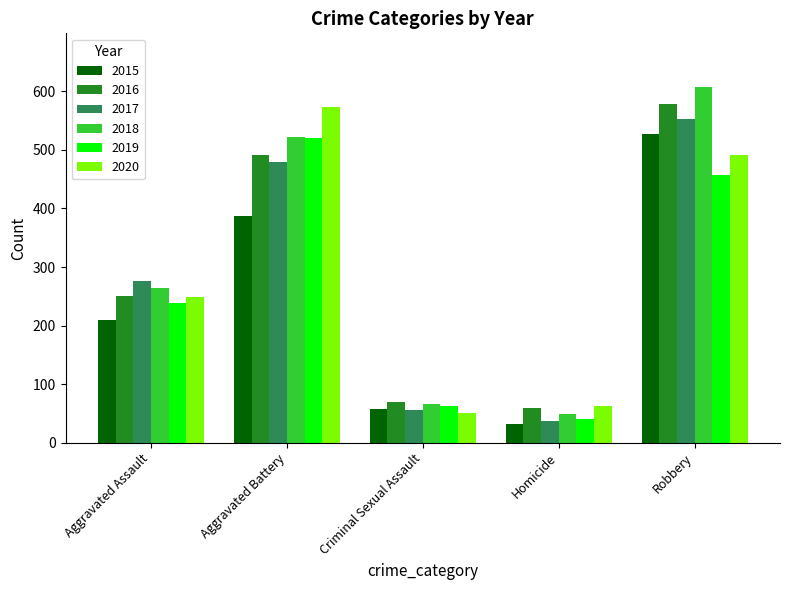

Reading left to right, list all the values displayed in this chart.

2015: 210	387	58	32	527
2016: 250	491	69	59	579
2017: 276	480	55	37	553
2018: 265	522	66	49	608
2019: 238	520	62	40	458
2020: 249	574	50	63	491